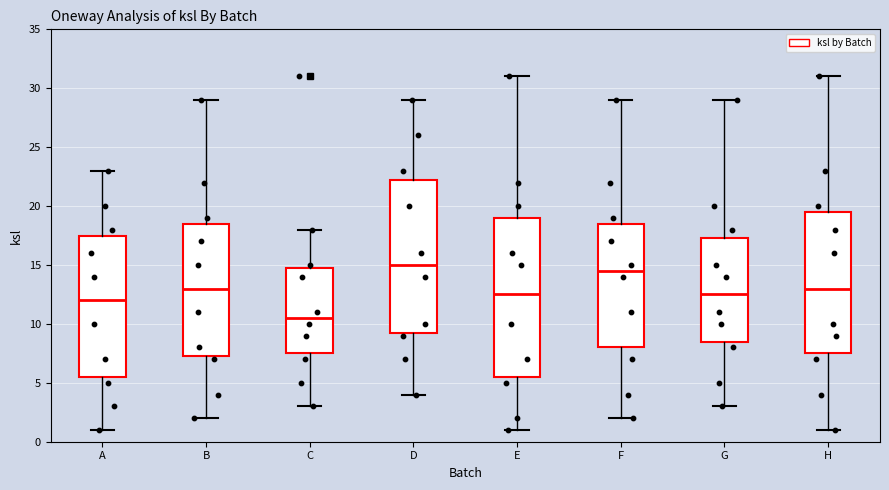

Reading left to right, transcribe this box plot: for each box, give where its median line is, the range the box spans, and where its two whiskers end, as read against the y-axis. The values are not printed on the chart, so give them approximately, as read against the axis.

A: median 12.0, box 5.5 to 17.5, whiskers 1.0 to 23.0
B: median 13.0, box 7.5 to 18.5, whiskers 2.0 to 29.0
C: median 10.5, box 7.5 to 15.0, whiskers 3.0 to 18.0
D: median 15.0, box 9.5 to 22.5, whiskers 4.0 to 29.0
E: median 12.5, box 5.5 to 19.0, whiskers 1.0 to 31.0
F: median 14.5, box 8.0 to 18.5, whiskers 2.0 to 29.0
G: median 12.5, box 8.5 to 17.5, whiskers 3.0 to 29.0
H: median 13.0, box 7.5 to 19.5, whiskers 1.0 to 31.0